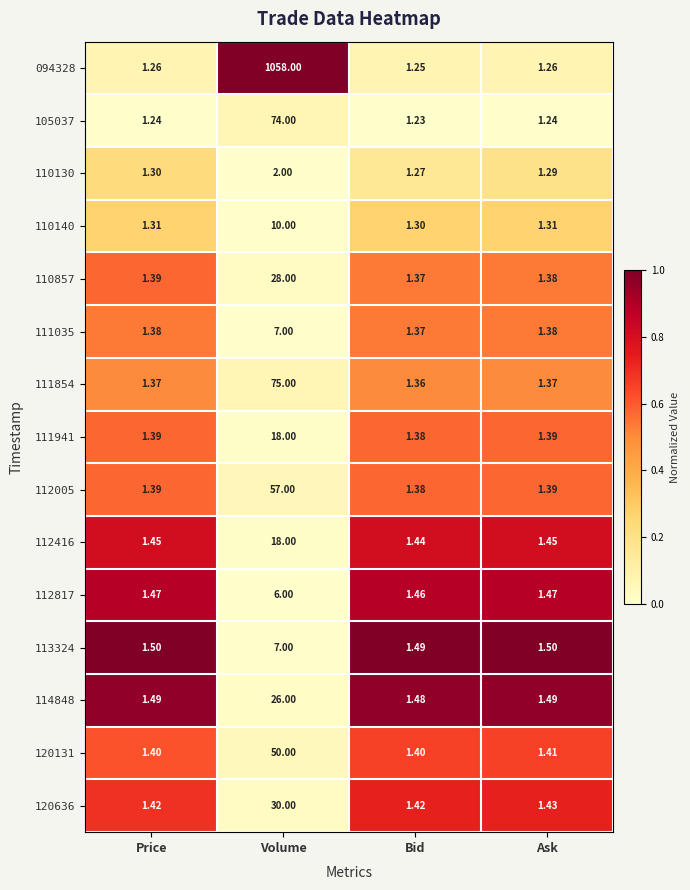

At which category is the sum across all series the highest?

Volume